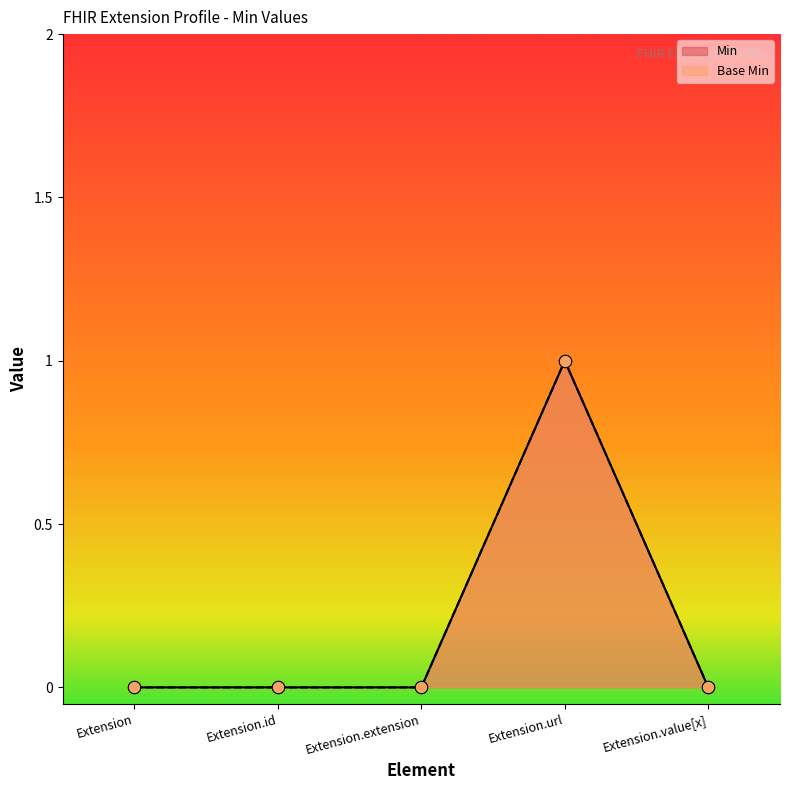

What are all the series names shown in the legend?

Min, Base Min